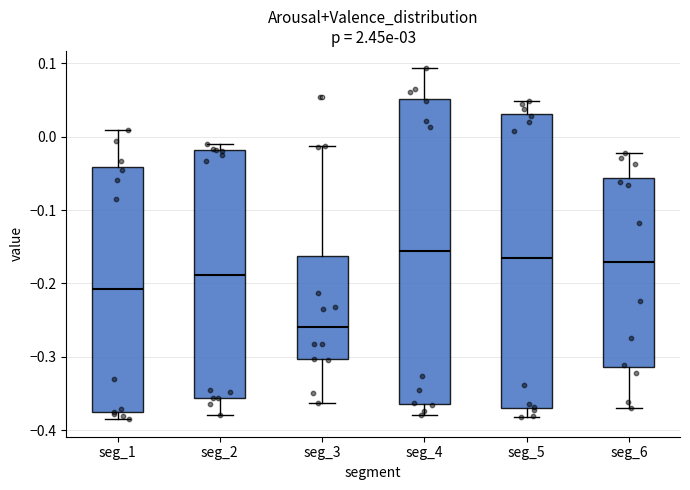

Reading left to right, read every box against the y-axis: the position of its median line, the range the box covers, and the ends of its whiskers. The values are not printed on the chart, so give them approximately, as read against the axis.

seg_1: median -0.21, box -0.38 to -0.04, whiskers -0.38 (just below the box's lower edge) to 0.01
seg_2: median -0.19, box -0.36 to -0.02, whiskers -0.38 to -0.01
seg_3: median -0.26, box -0.30 to -0.16, whiskers -0.36 to -0.01
seg_4: median -0.16, box -0.36 to 0.05, whiskers -0.38 to 0.09
seg_5: median -0.17, box -0.37 to 0.03, whiskers -0.38 to 0.05
seg_6: median -0.17, box -0.31 to -0.06, whiskers -0.37 to -0.02